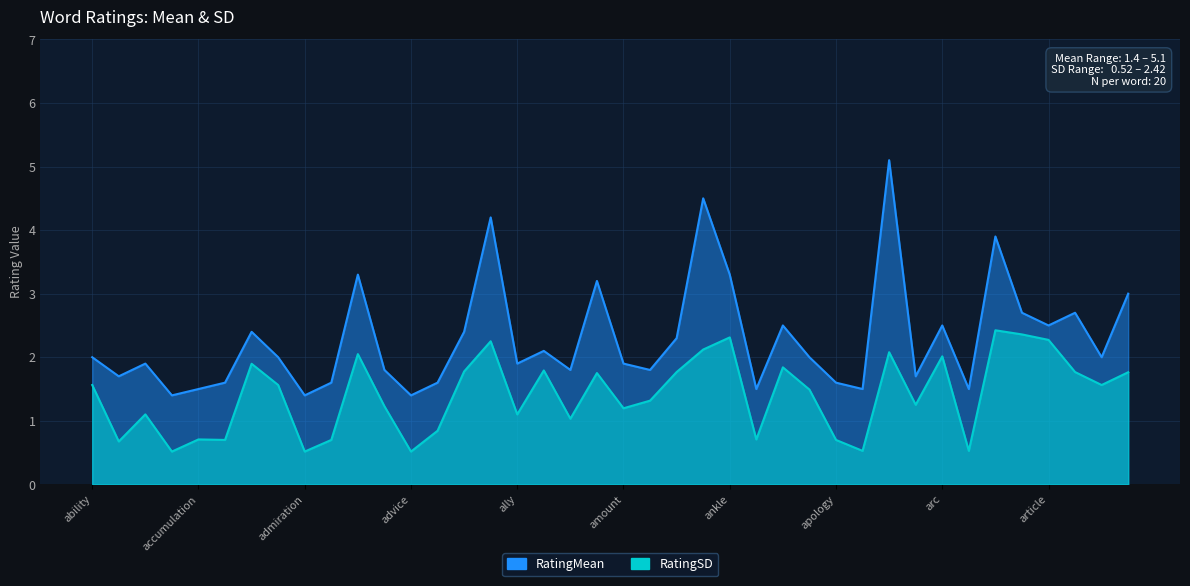

What are all the series names shown in the legend?

RatingMean, RatingSD